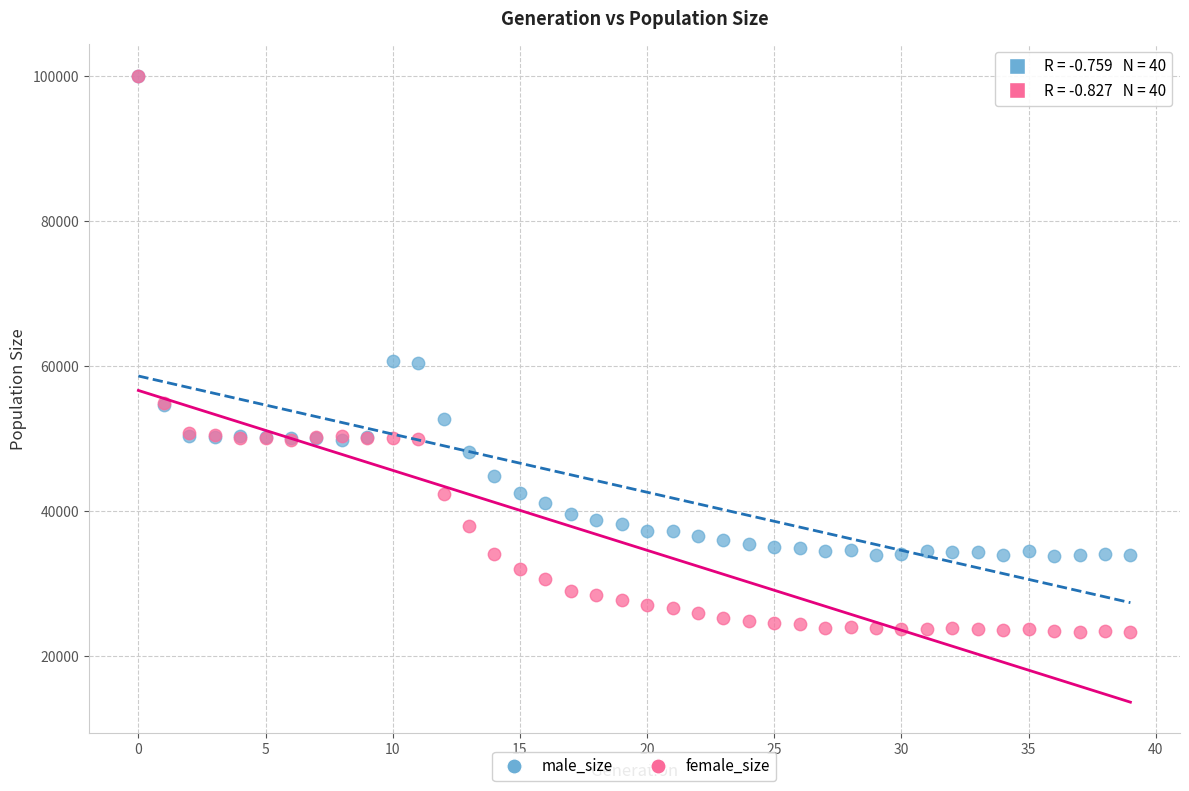

What are all the series names shown in the legend?

male_size, female_size